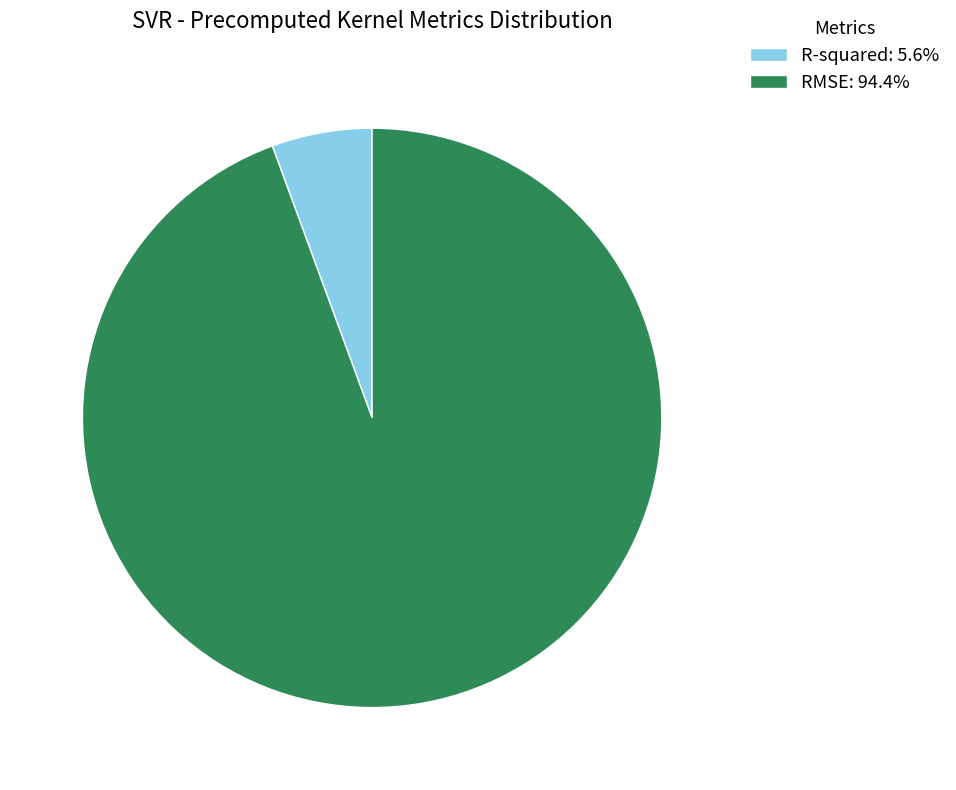

What is the largest slice in the pie chart?

RMSE